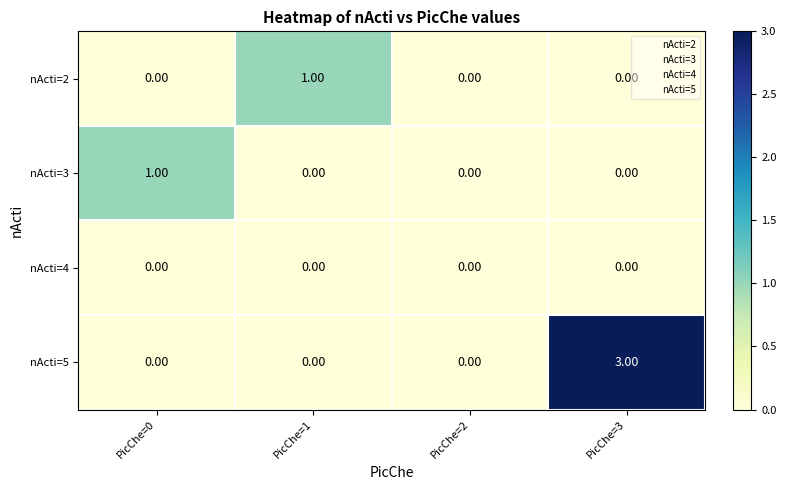

Which series has the widest spread of values?

nActi=5